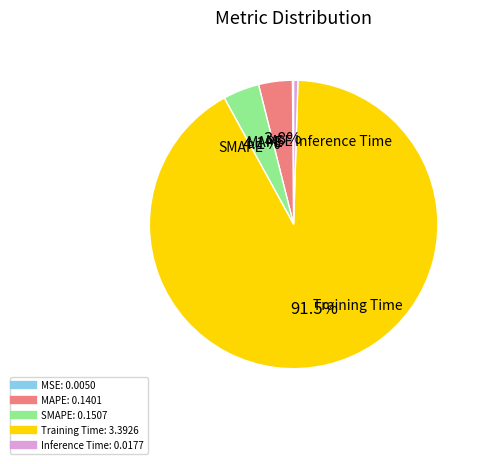

Which category has the biggest portion of the pie?

Training Time